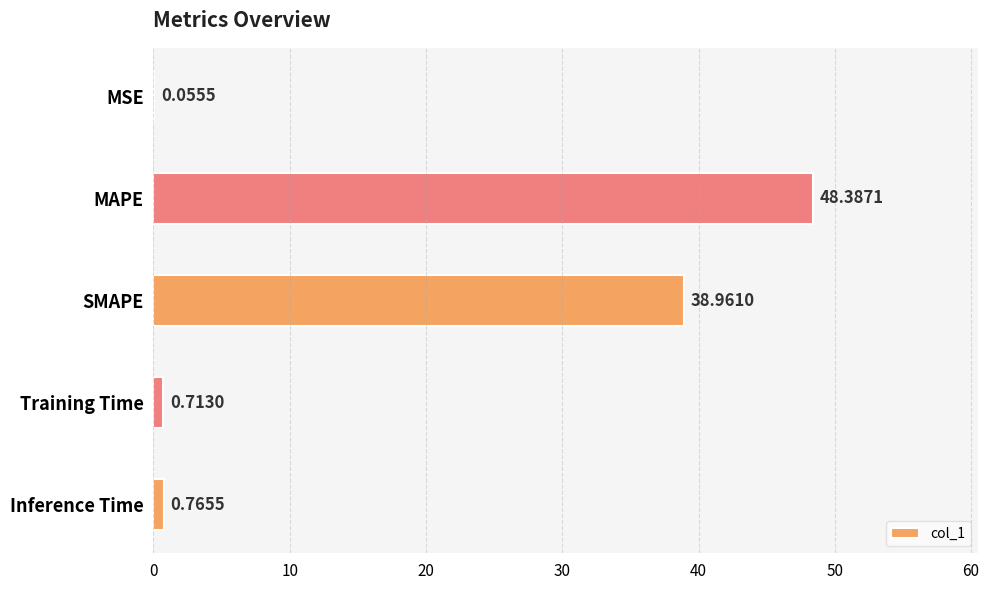

Which category has the highest value across all series?

MAPE